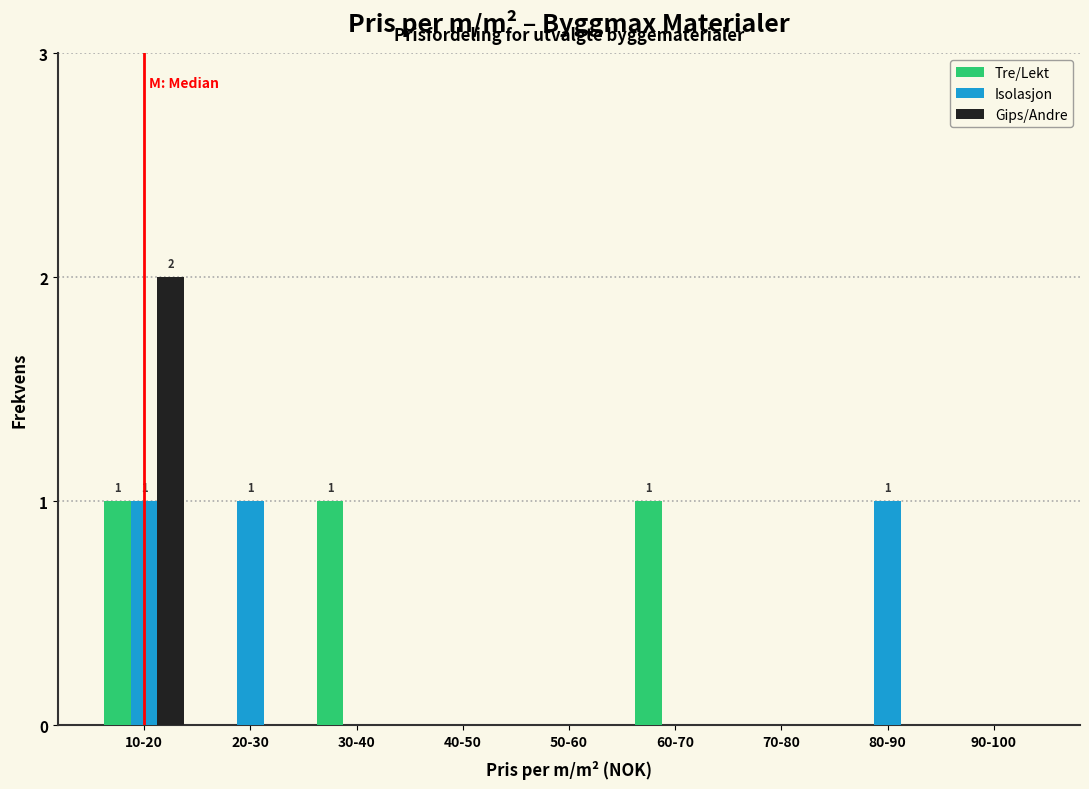

Reading left to right, transcribe all the data shown in this chart.

Tre/Lekt: 10-20=1	20-30=0	30-40=1	40-50=0	50-60=0	60-70=1	70-80=0	80-90=0	90-100=0
Isolasjon: 10-20=1	20-30=1	30-40=0	40-50=0	50-60=0	60-70=0	70-80=0	80-90=1	90-100=0
Gips/Andre: 10-20=2	20-30=0	30-40=0	40-50=0	50-60=0	60-70=0	70-80=0	80-90=0	90-100=0